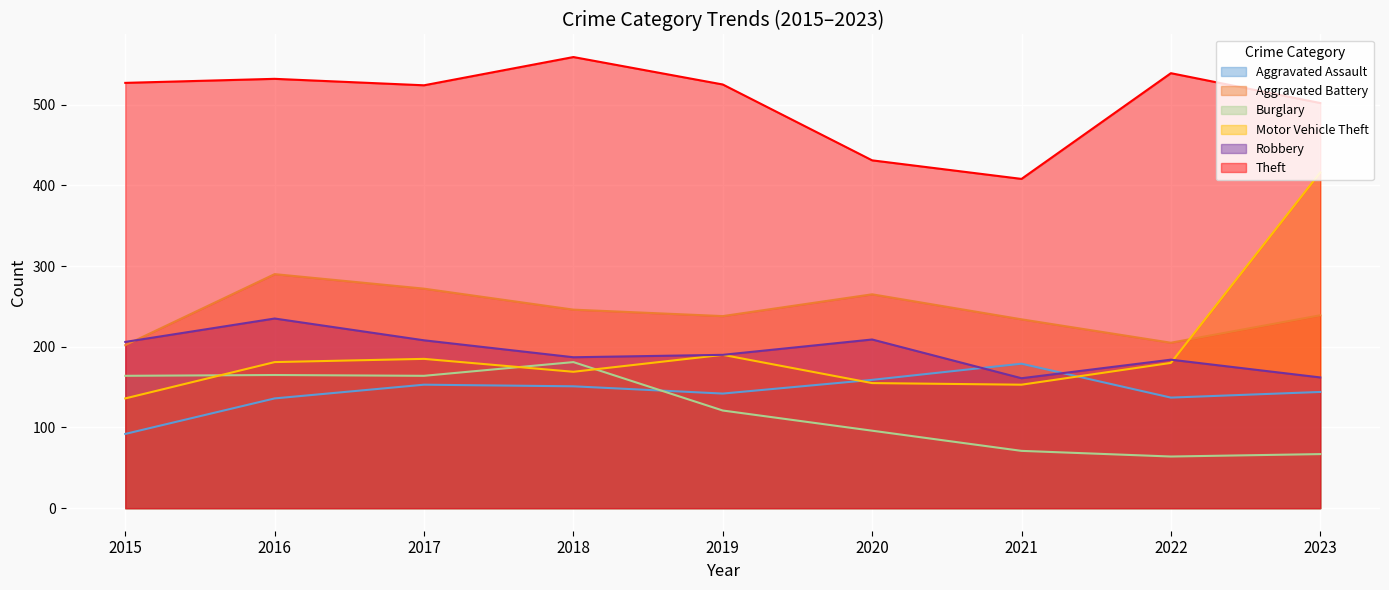

At how many categories does at least one series exceed 234?

9